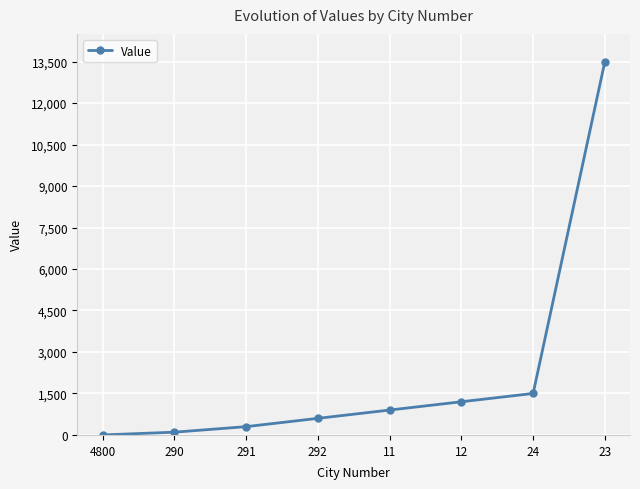

Count the number of categories in the chart.

8